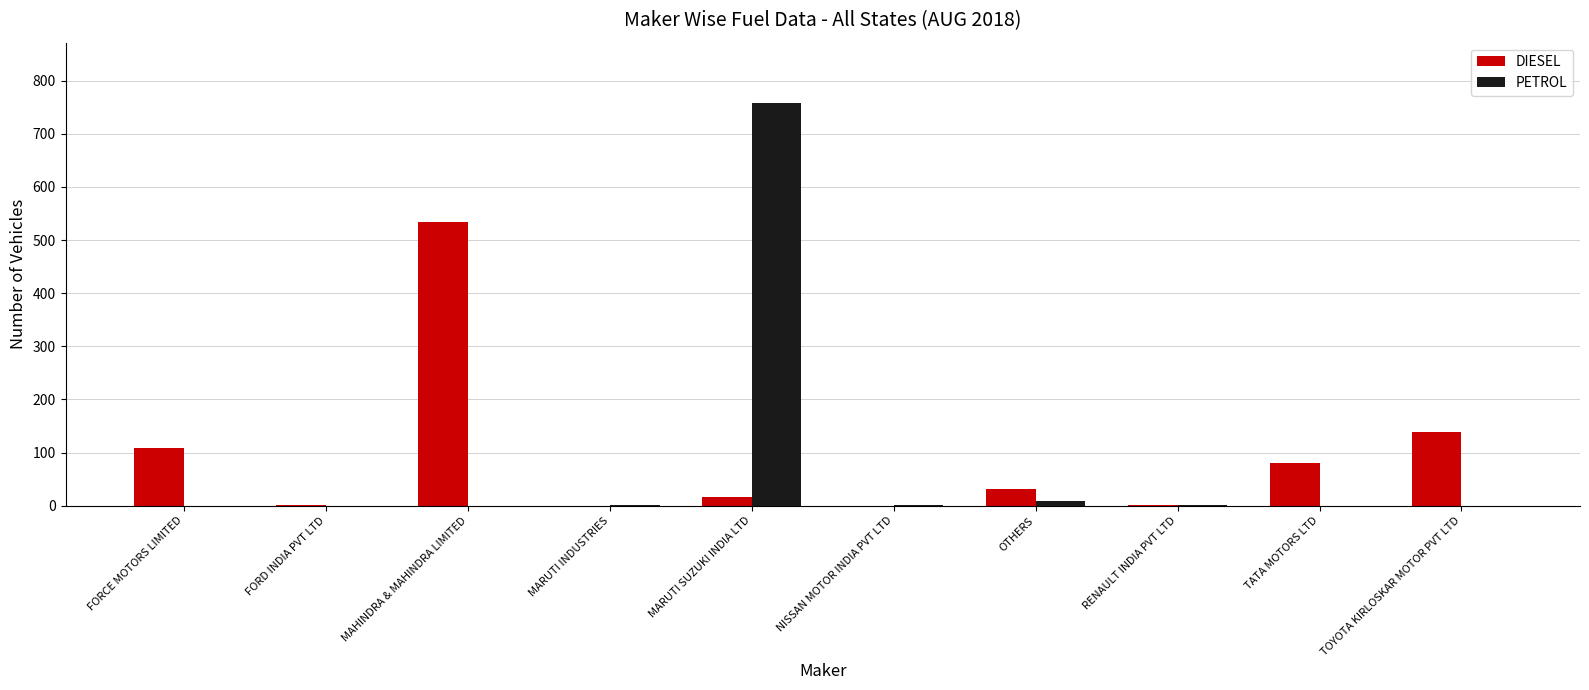

How many categories are shown in the chart?

10